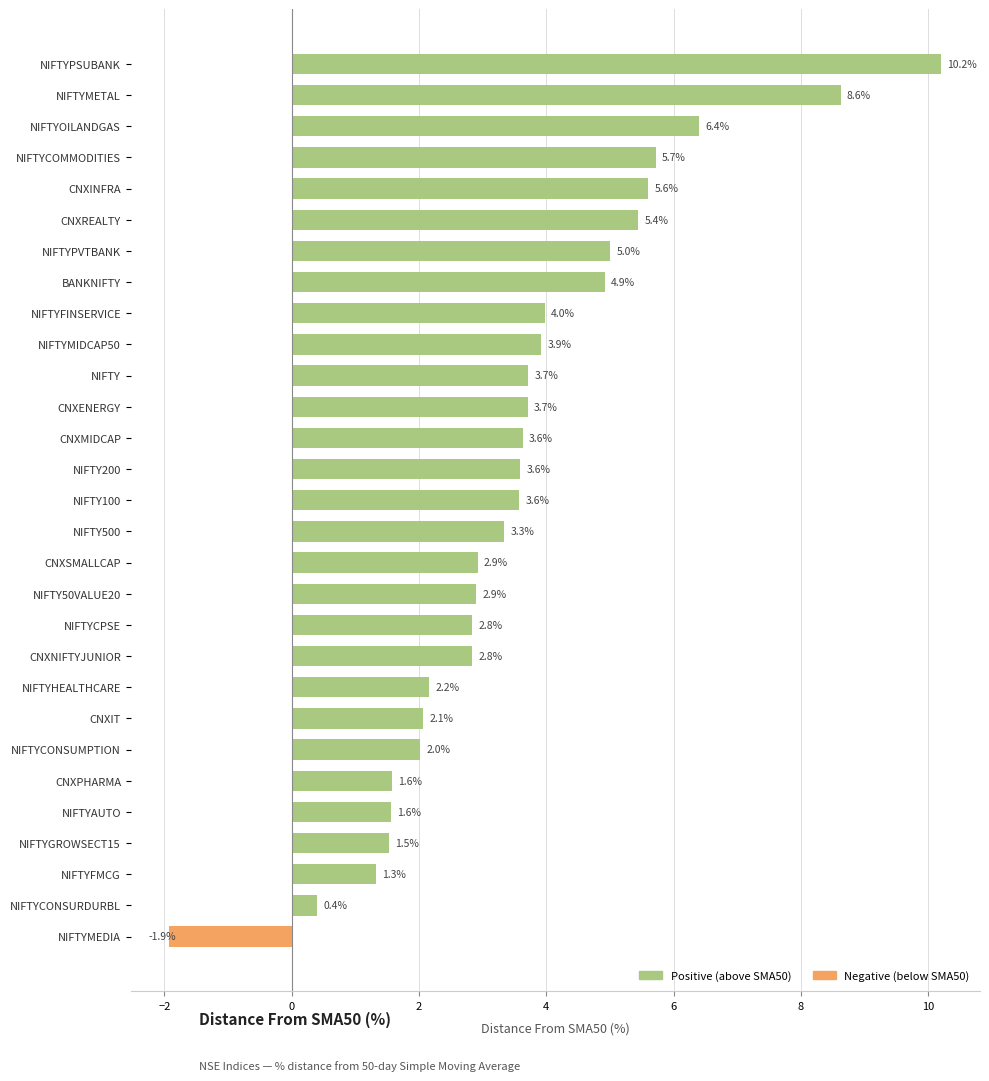

Reading top to bottom, transcribe all the data shown in this chart.

10.2	8.6	6.4	5.7	5.6	5.4	5.0	4.9	4.0	3.9	3.7	3.7	3.6	3.6	3.6	3.3	2.9	2.9	2.8	2.8	2.2	2.1	2.0	1.6	1.6	1.5	1.3	0.4	-1.9